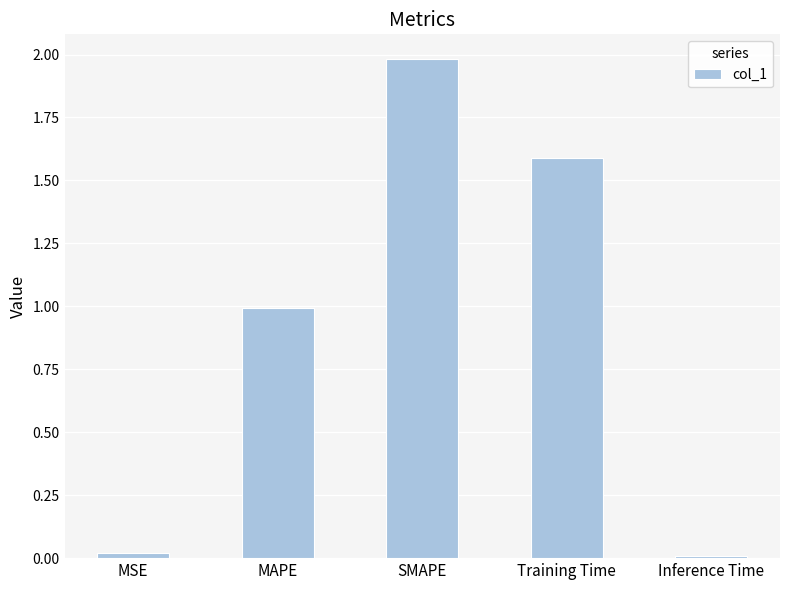

The chart shows a value of 3.4 at SMAPE. True or false?

False